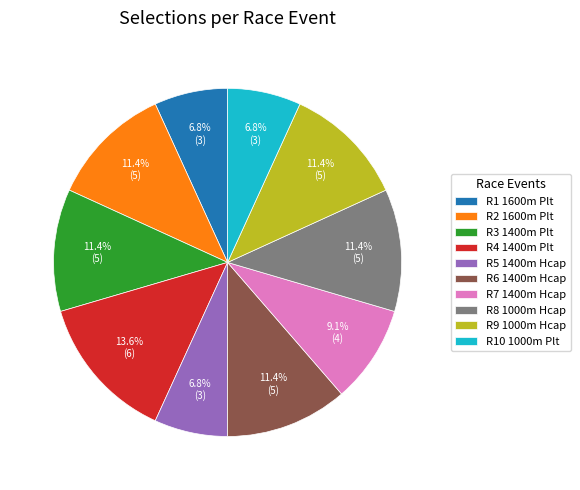

To the nearest percent, what is the difference between the largest and smallest slice percentages?

7%